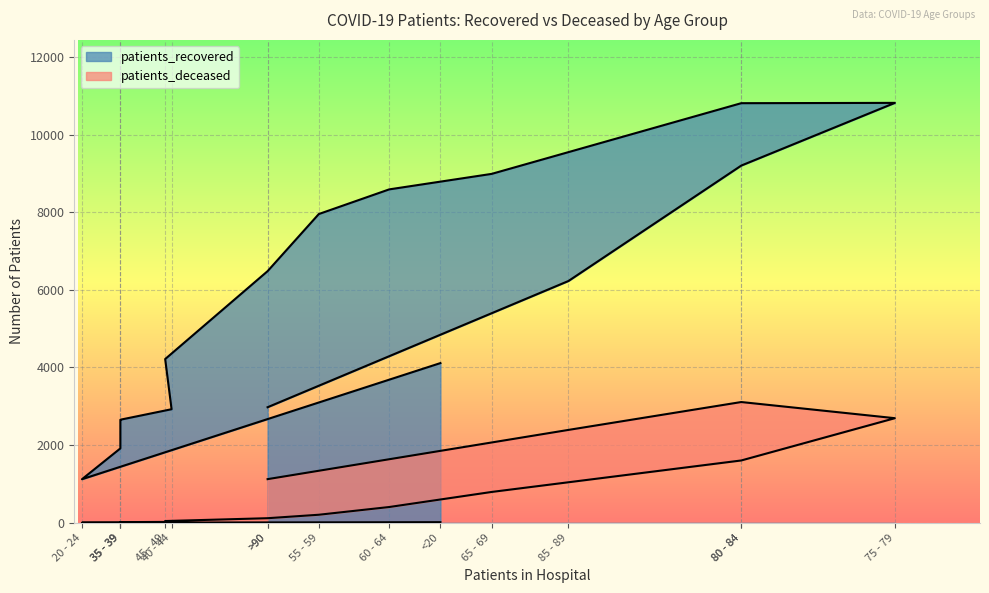

At which category does patients_recovered reach its first local valley?

20 - 24